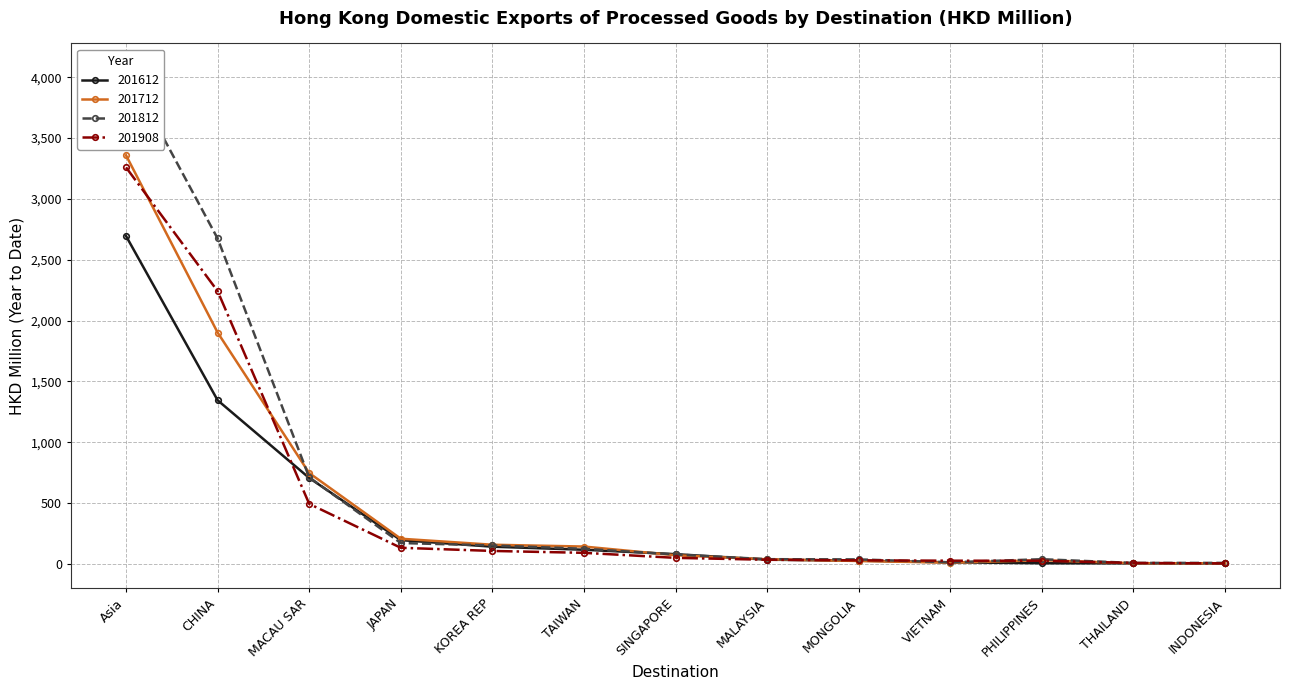

Count the number of categories in the chart.

13